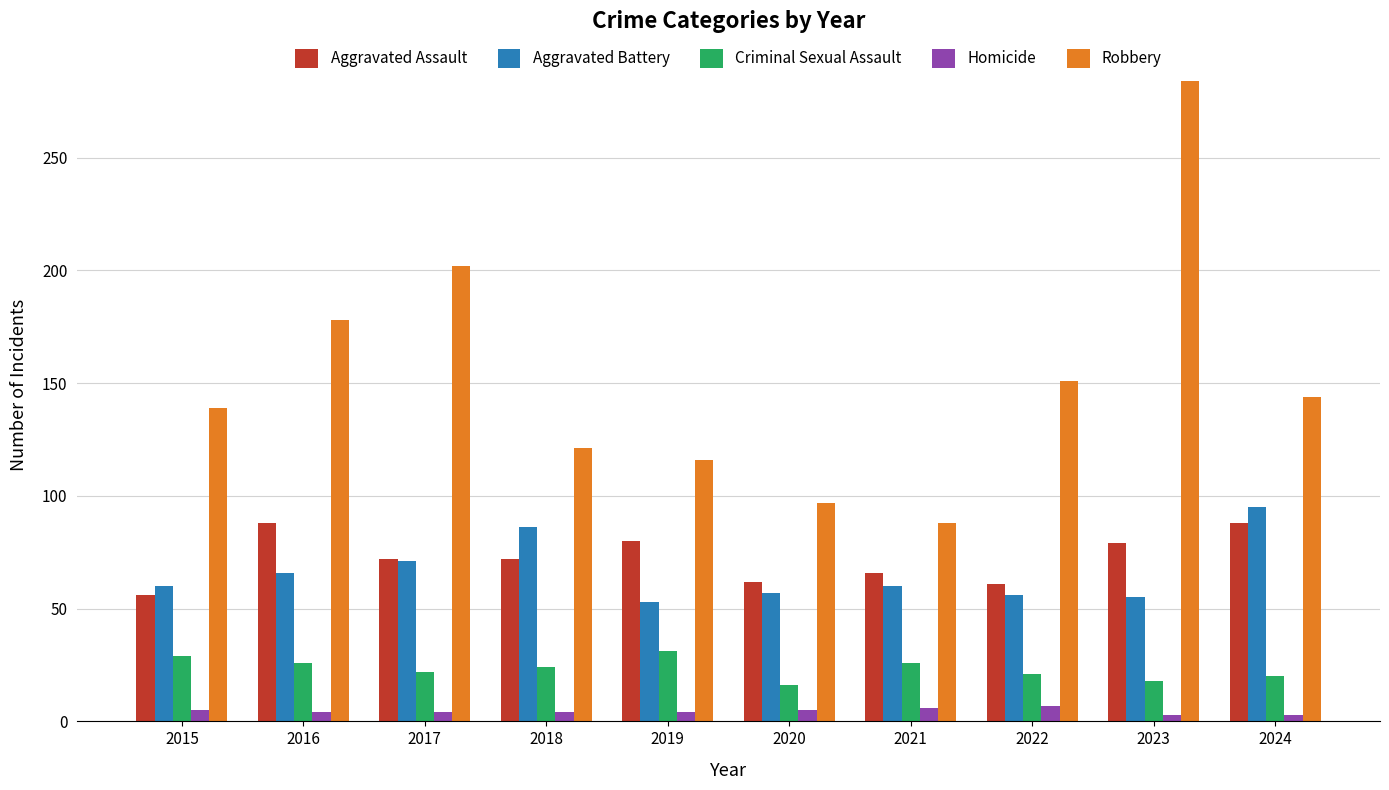

What is the spread (max minus min) of values at 2019?

112